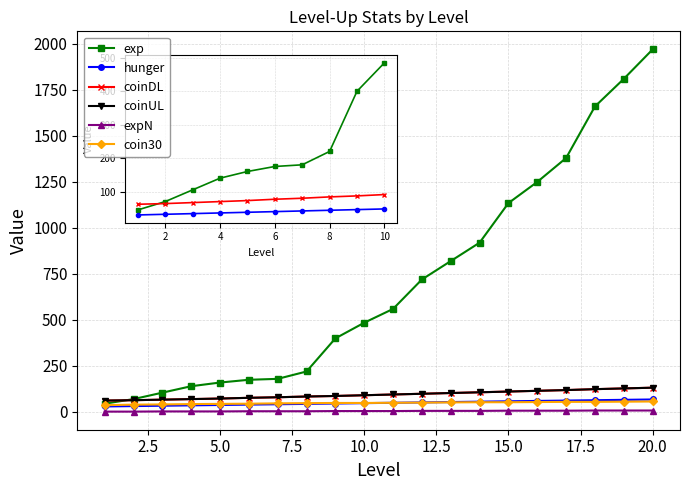

Is this an area chart (filled region under the line)?

No